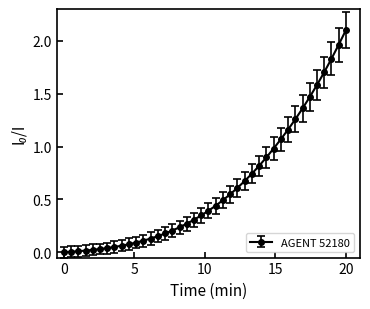

What is the difference between the maximum and second lowest values?

2.1